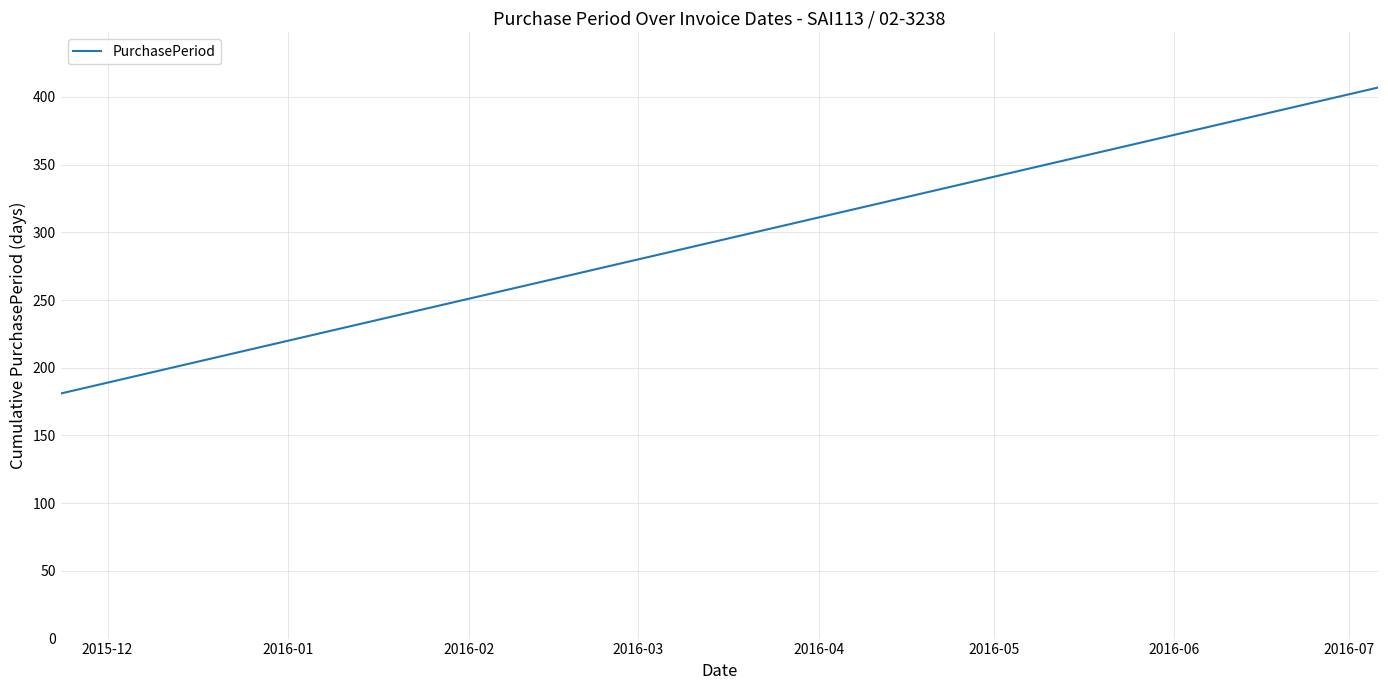

How many lines are shown in the chart?

1